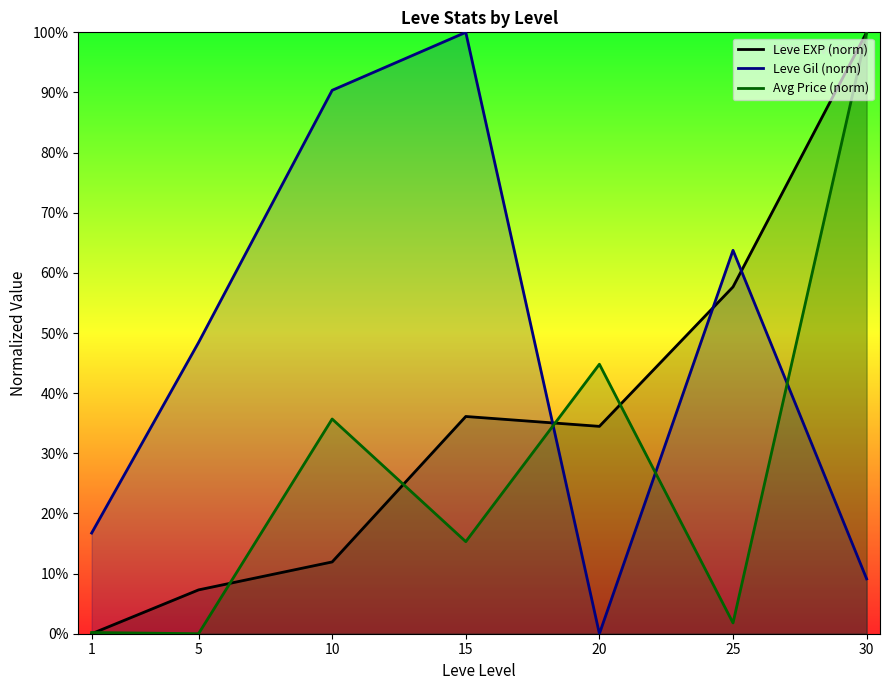

How many intersections are there between Leve Gil (norm) and Leve EXP (norm)?

3